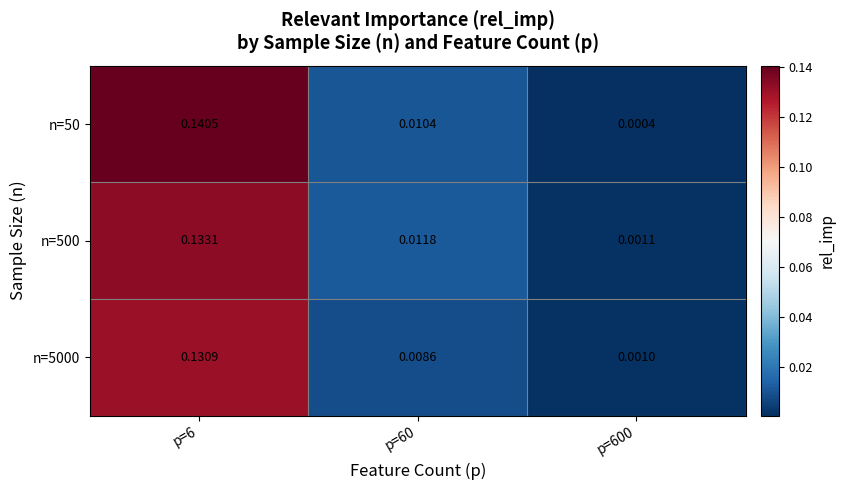

Reading left to right, transcribe all the data shown in this chart.

n=50: p=6=0.1	p=60=0.0	p=600=0.0
n=500: p=6=0.1	p=60=0.0	p=600=0.0
n=5000: p=6=0.1	p=60=0.0	p=600=0.0